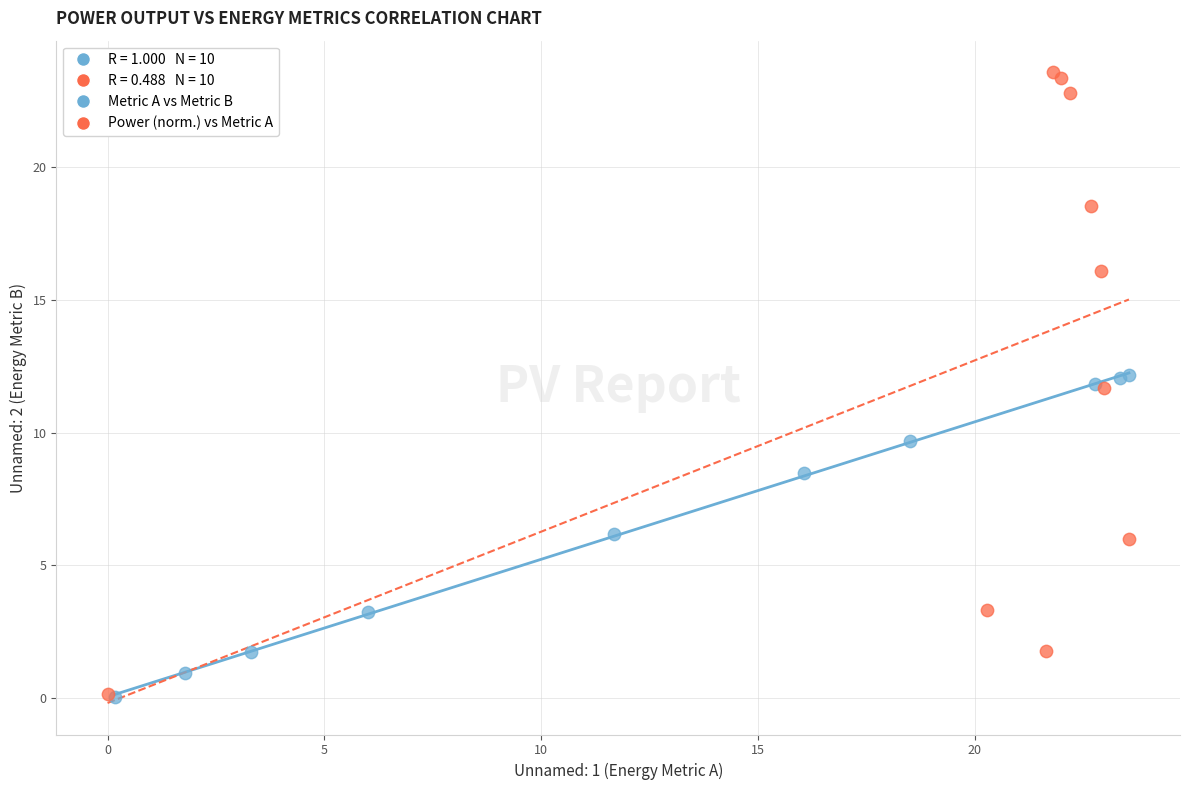

Which series contains the highest Y value?

Power (norm.) vs Metric A